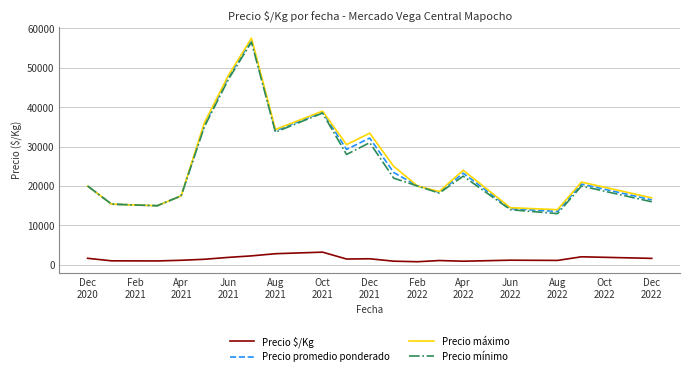

True or false: Precio mínimo and Precio $/Kg cross at least once.

False